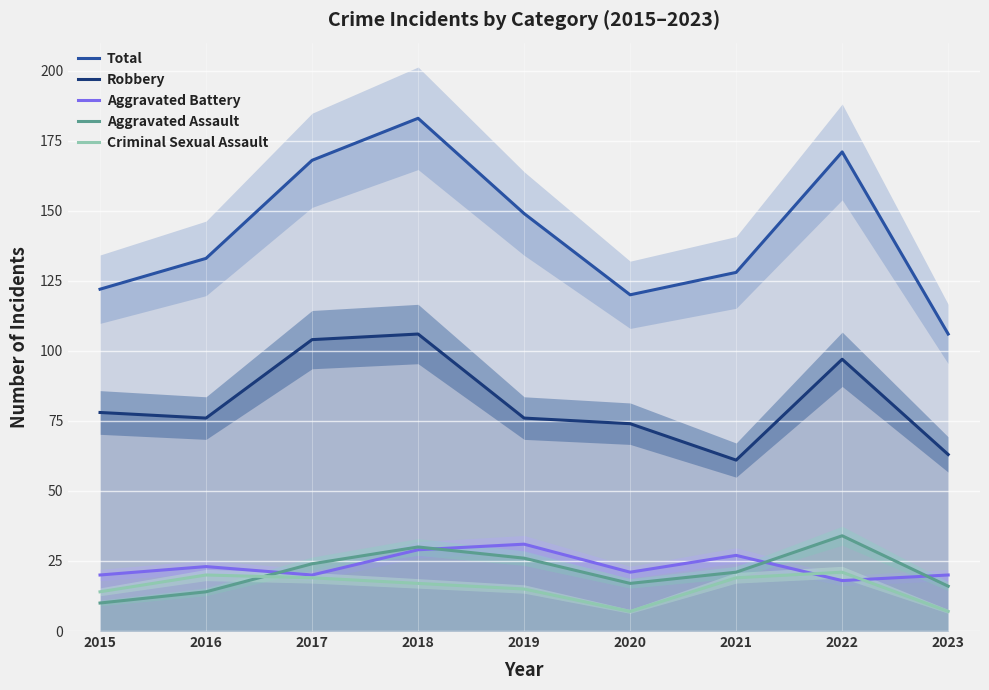

Which category has the highest value across all series?

2018